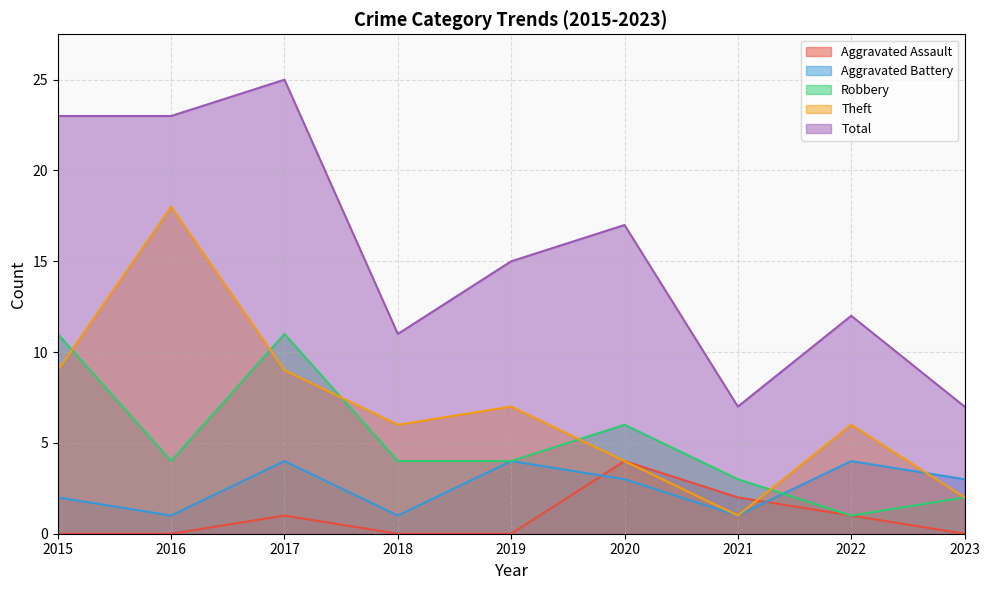

Reading left to right, transcribe all the data shown in this chart.

Aggravated Assault: 2015=0	2016=0	2017=1	2018=0	2019=0	2020=4	2021=2	2022=1	2023=0
Aggravated Battery: 2015=2	2016=1	2017=4	2018=1	2019=4	2020=3	2021=1	2022=4	2023=3
Robbery: 2015=11	2016=4	2017=11	2018=4	2019=4	2020=6	2021=3	2022=1	2023=2
Theft: 2015=9	2016=18	2017=9	2018=6	2019=7	2020=4	2021=1	2022=6	2023=2
Total: 2015=23	2016=23	2017=25	2018=11	2019=15	2020=17	2021=7	2022=12	2023=7